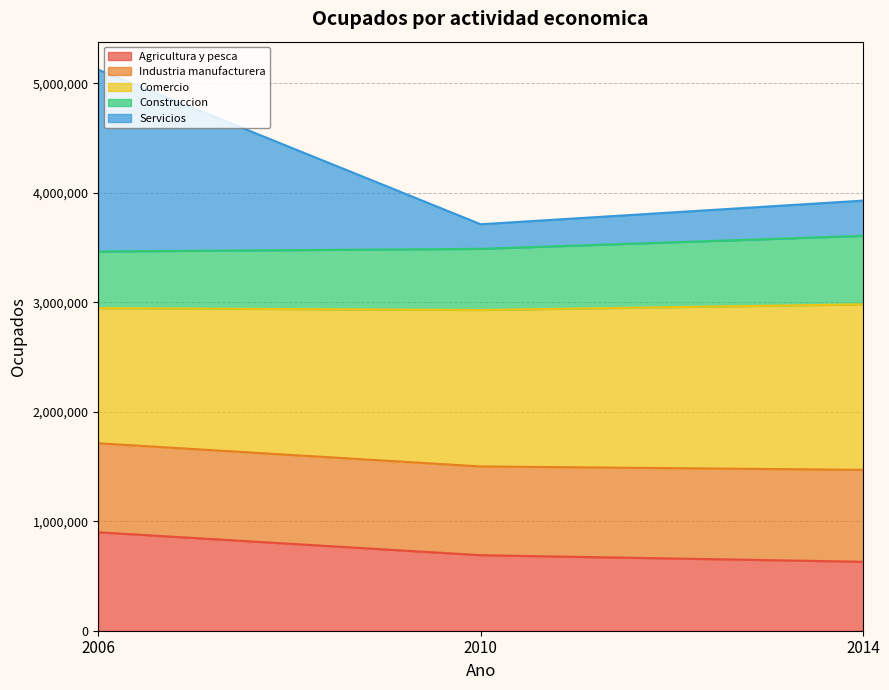

List the labels in order of Agricultura y pesca value, smallest first.

2014, 2010, 2006